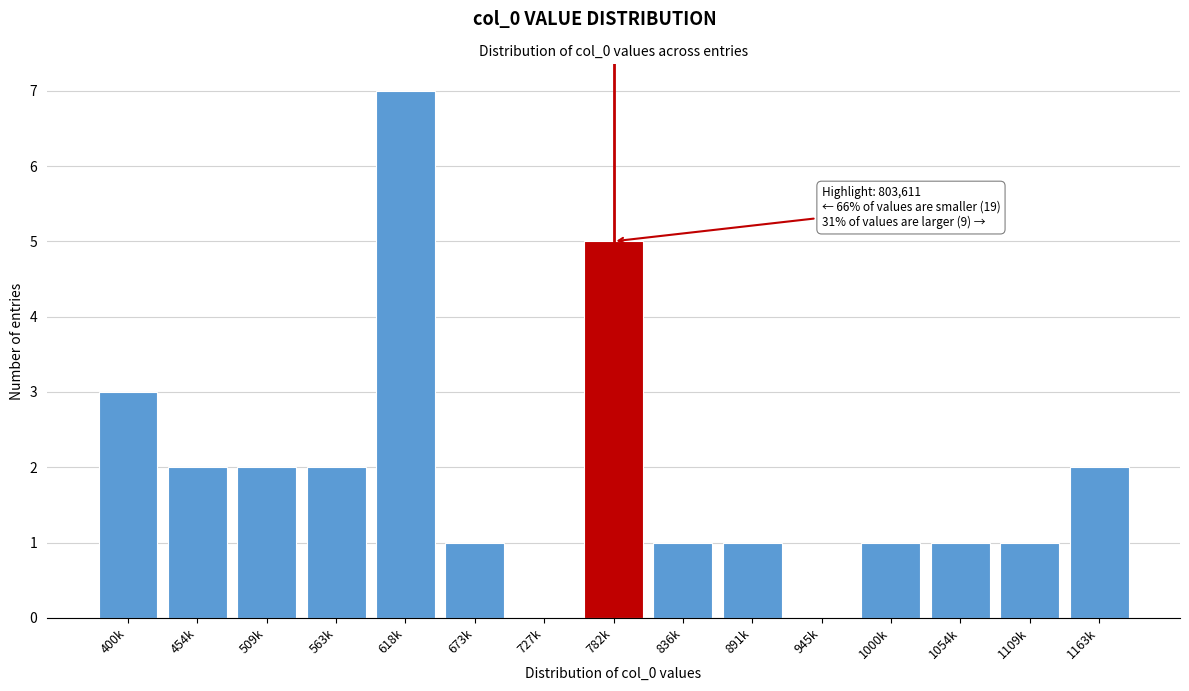

Reading left to right, extract all data points from this chart.

400k=3	454k=2	509k=2	563k=2	618k=7	673k=1	727k=0	782k=5	836k=1	891k=1	945k=0	1000k=1	1054k=1	1109k=1	1163k=2